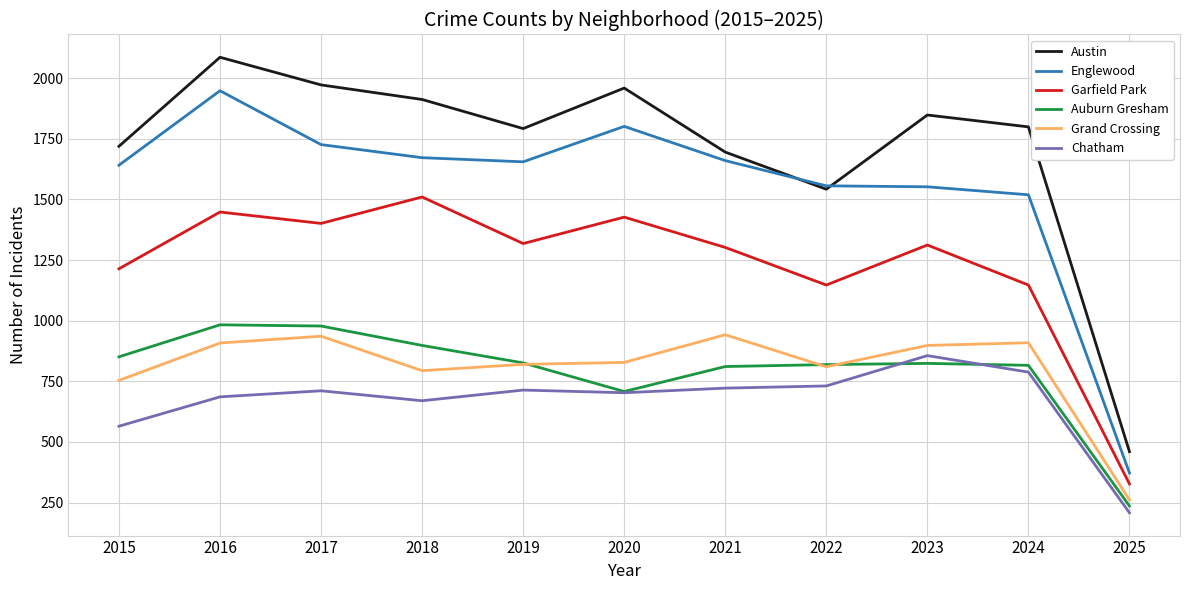

Which series has the largest total across all categories?

Austin